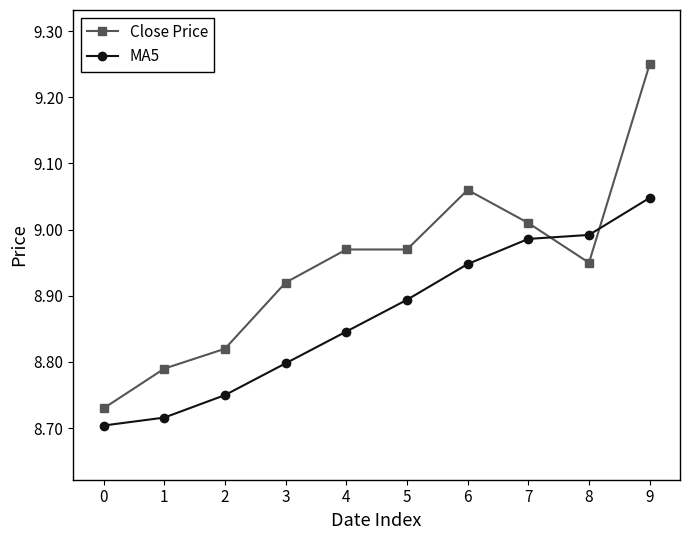

Which label corresponds to the largest value in the chart?

9